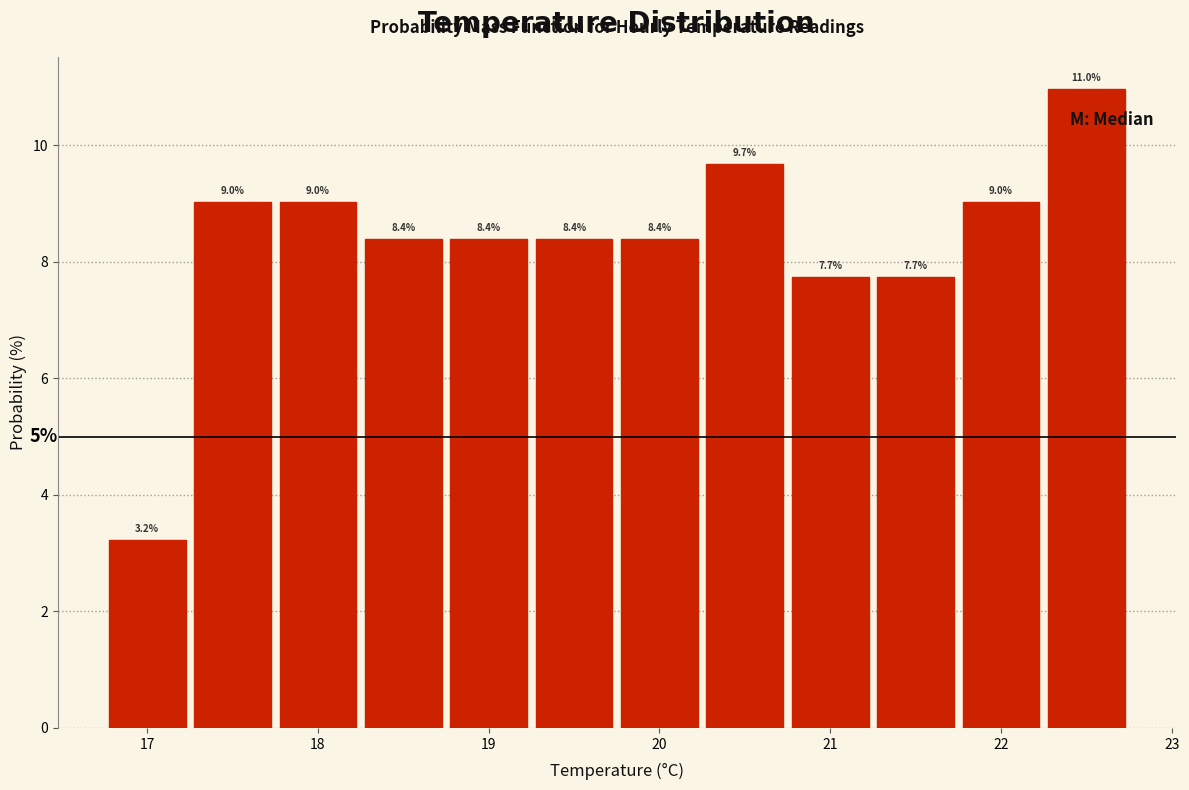

Reading left to right, transcribe this chart: for each bar, give the range it covers on the x-axis and its height. The bar edges are not printed on the chart, so give them approximately, as read against the axis.

16.75 to 17.25: 3.2
17.25 to 17.75: 9.0
17.75 to 18.25: 9.0
18.25 to 18.75: 8.4
18.75 to 19.25: 8.4
19.25 to 19.75: 8.4
19.75 to 20.25: 8.4
20.25 to 20.75: 9.7
20.75 to 21.25: 7.7
21.25 to 21.75: 7.7
21.75 to 22.25: 9.0
22.25 to 22.75: 11.0